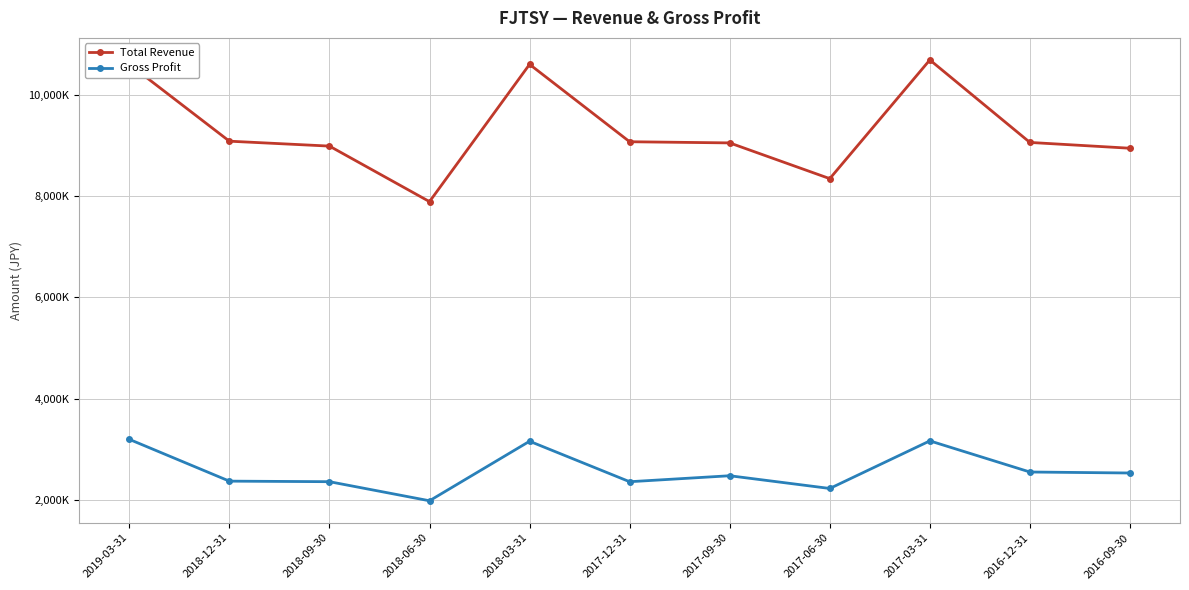

What is the spread (max minus min) of values at 2018-12-31?

6705800